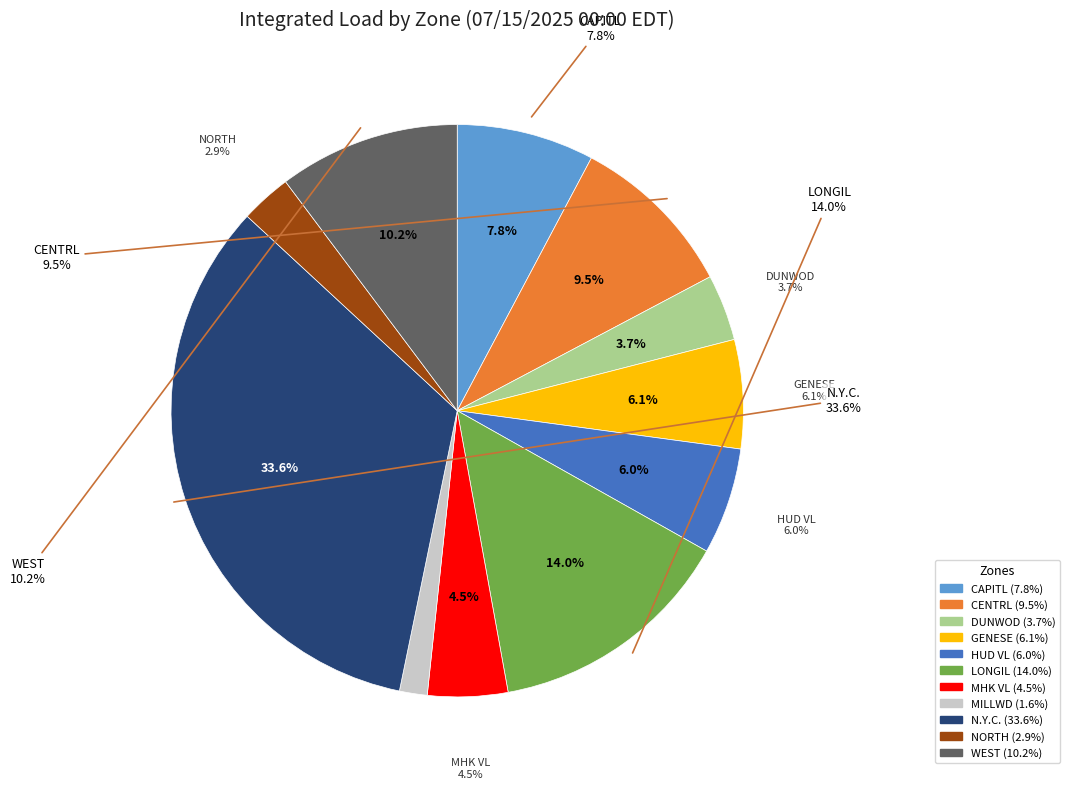

How many slices are in this pie chart?

11